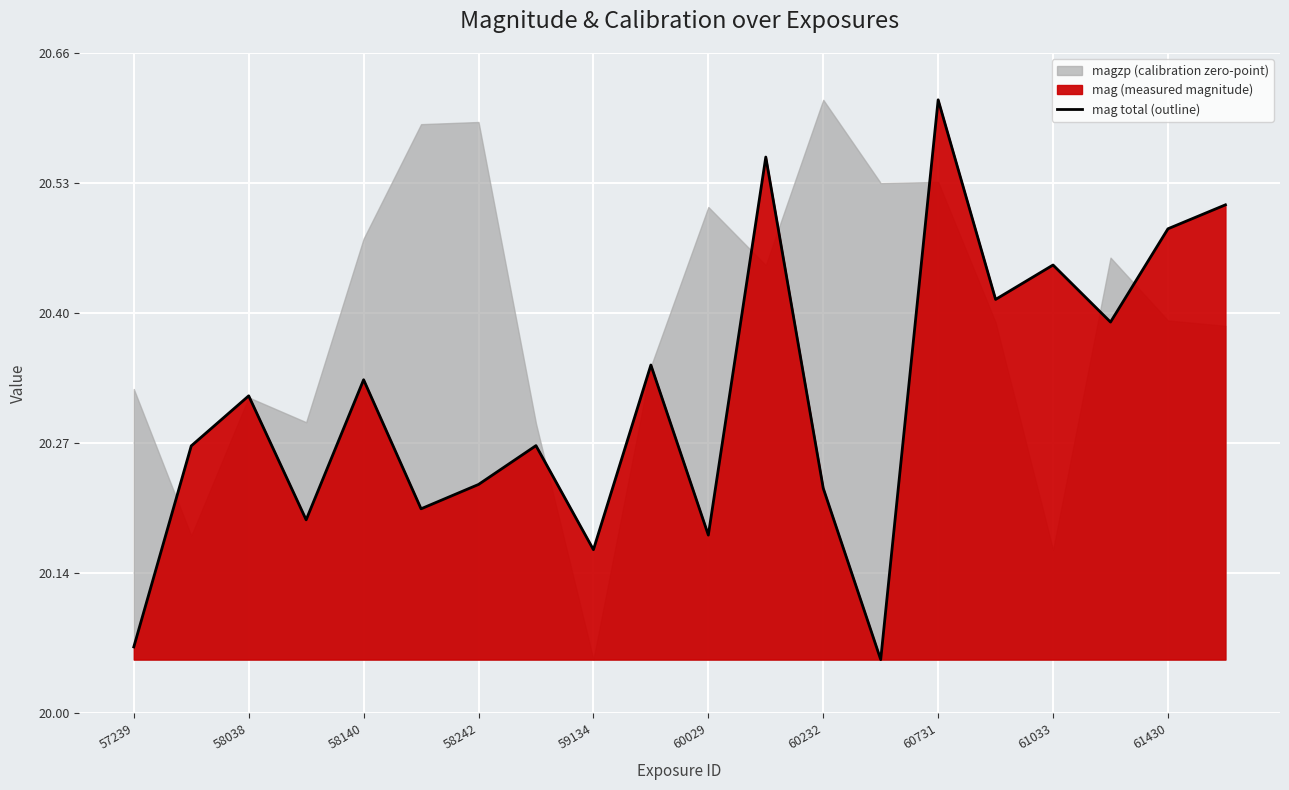

The value of mag total (outline) at 58140 is 26.8. True or false?

False